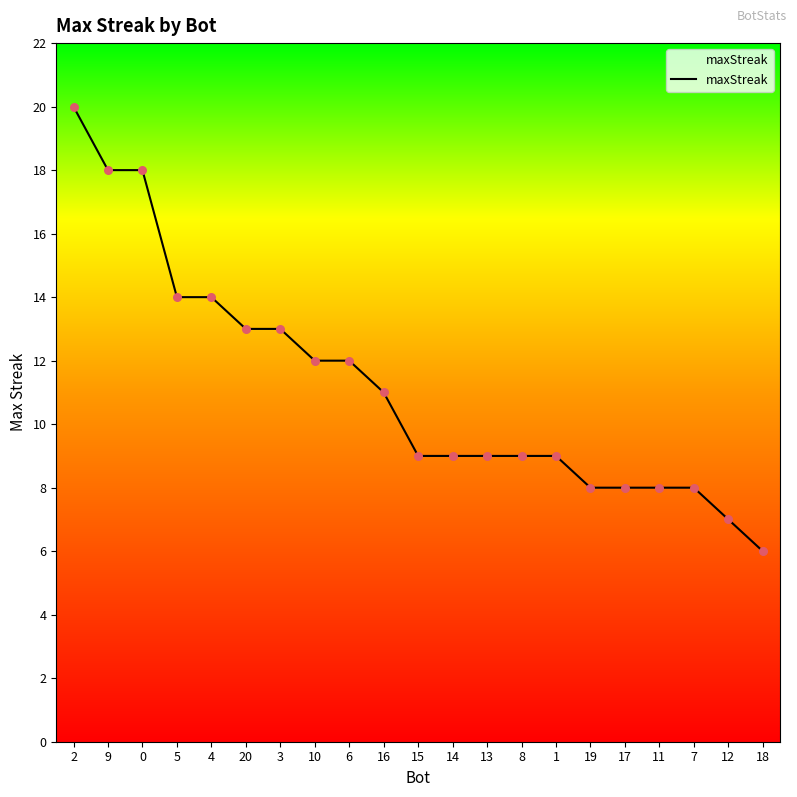

Approximately how many times larger is the value at 6 compared to 12?

1.7